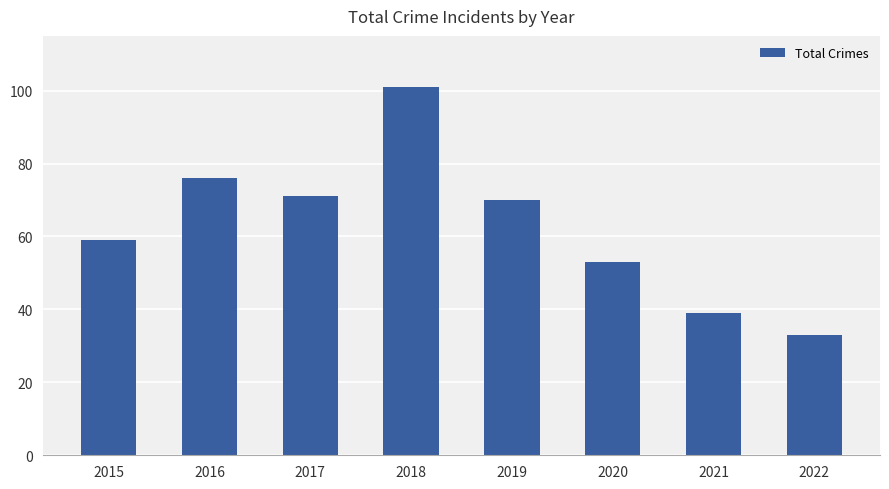

What is the maximum value shown in the chart?

101